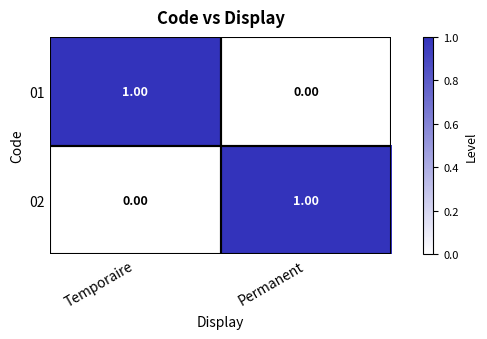

Which category has the lowest value in the 01 series?

Permanent